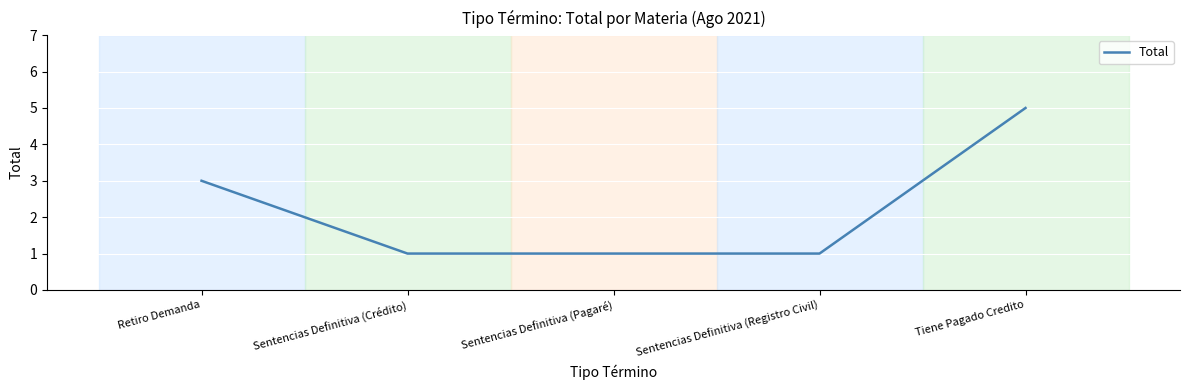

Reading right to left, transcribe all the data shown in this chart.

5	1	1	1	3